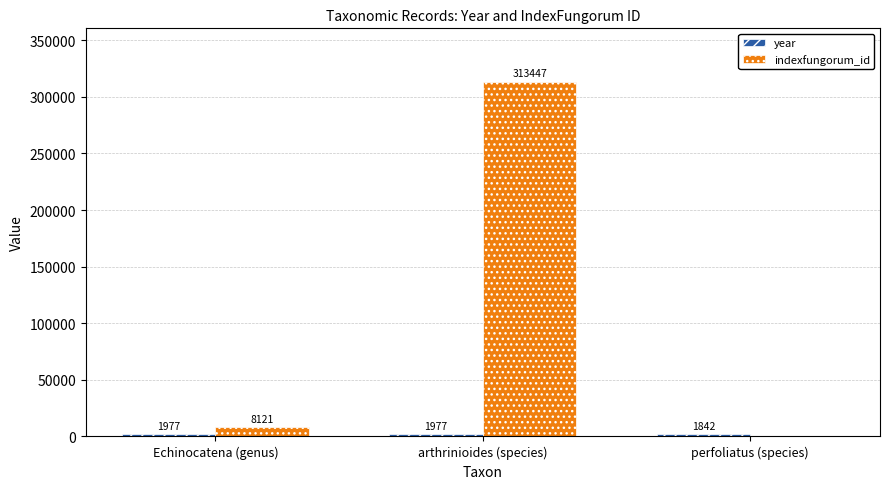

What is the total value across all series at Echinocatena (genus)?

10098